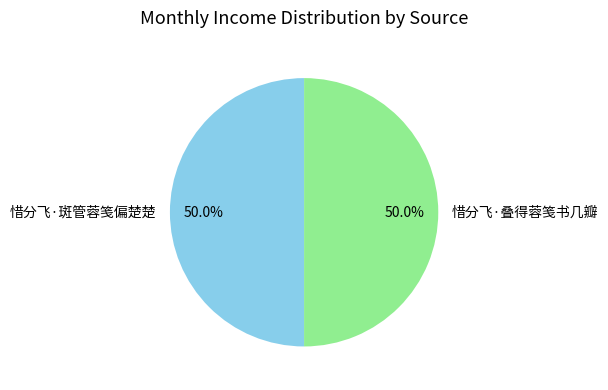

Approximately how many times larger is the value at 惜分飞·叠得蓉笺书几瓣 compared to 惜分飞·斑管蓉笺偏楚楚?

1.0